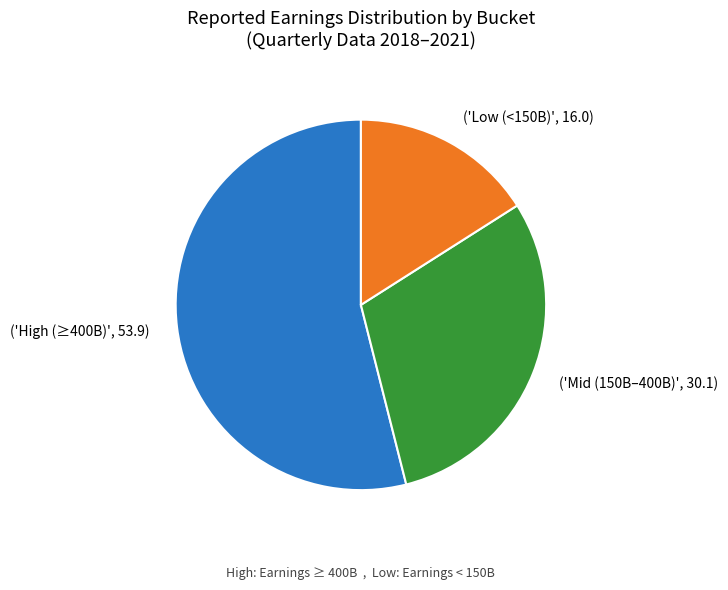

Is ('Mid (150B–400B)', 30.1) the majority of the pie?

No